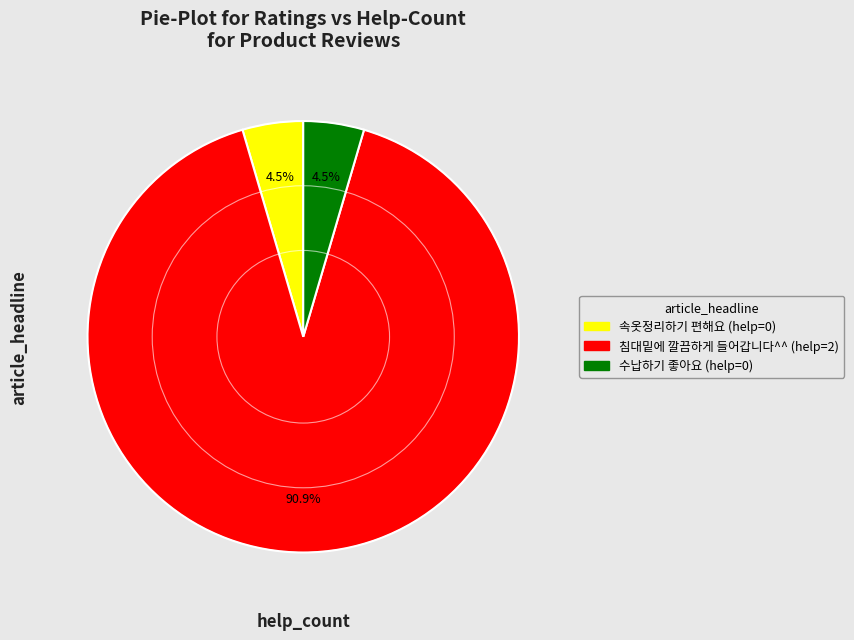

Count the number of slices in the pie.

3